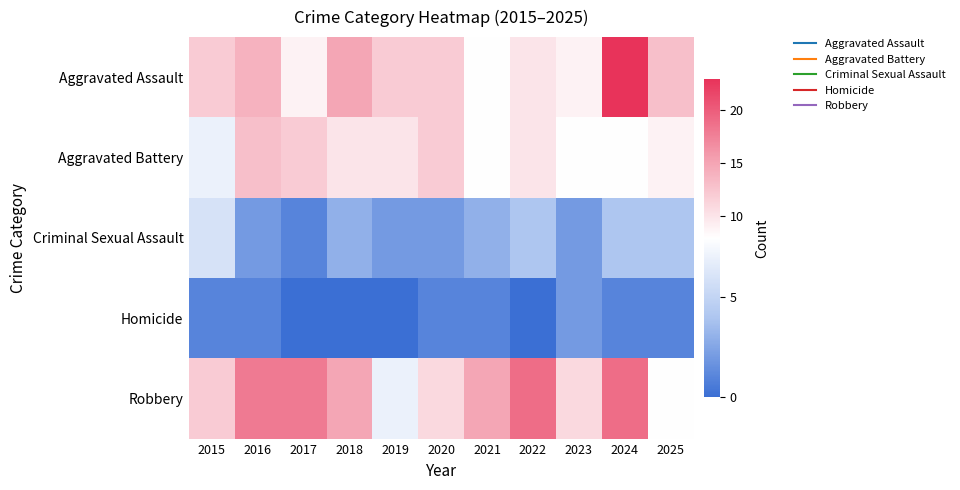

Reading left to right, transcribe all the data shown in this chart.

Aggravated Assault: 2015=12	2016=14	2017=9	2018=15	2019=12	2020=12	2021=8	2022=10	2023=9	2024=23	2025=13
Aggravated Battery: 2015=7	2016=13	2017=12	2018=10	2019=10	2020=12	2021=8	2022=10	2023=8	2024=8	2025=9
Criminal Sexual Assault: 2015=6	2016=2	2017=1	2018=3	2019=2	2020=2	2021=3	2022=4	2023=2	2024=4	2025=4
Homicide: 2015=1	2016=1	2017=0	2018=0	2019=0	2020=1	2021=1	2022=0	2023=2	2024=1	2025=1
Robbery: 2015=12	2016=18	2017=18	2018=15	2019=7	2020=11	2021=15	2022=19	2023=11	2024=19	2025=8